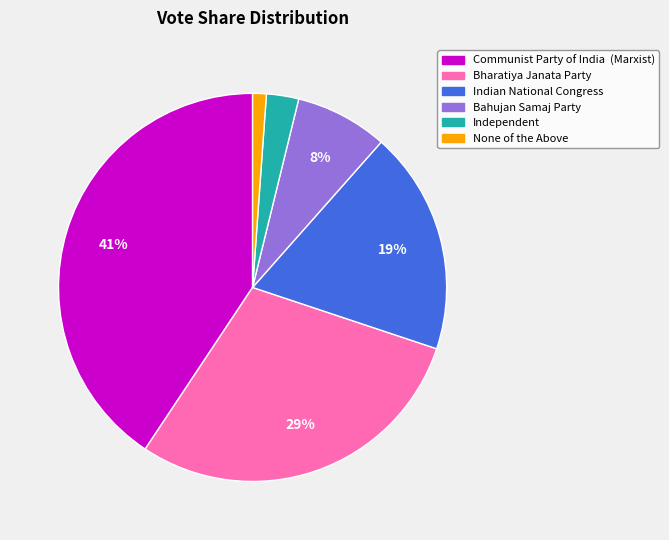

To the nearest percent, what portion does Bharatiya Janata Party represent?

29%